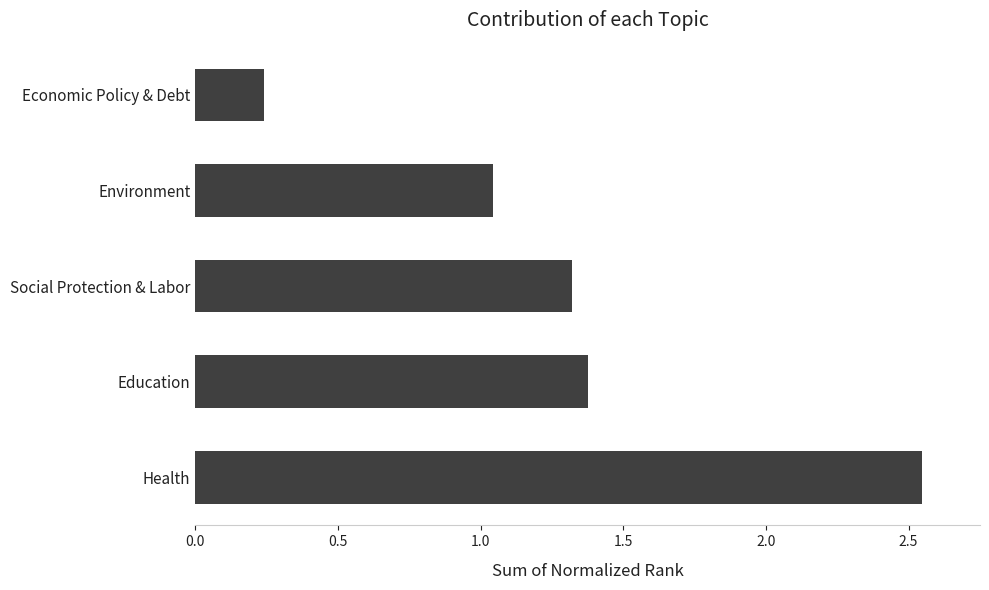

Which has a higher value, Environment or Health?

Health